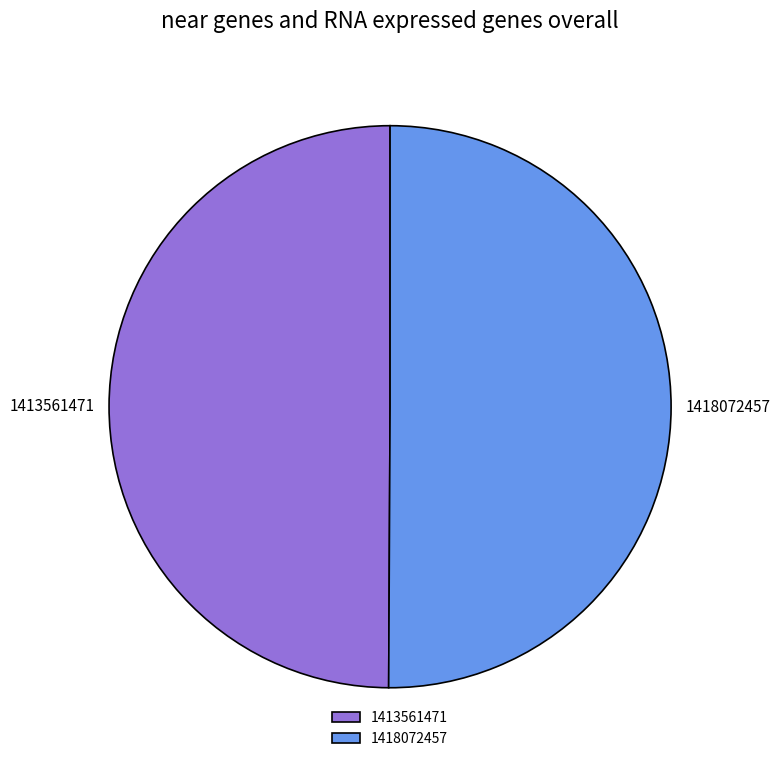

What is the ratio of the value at 1413561471 to the value at 1418072457?

1.0